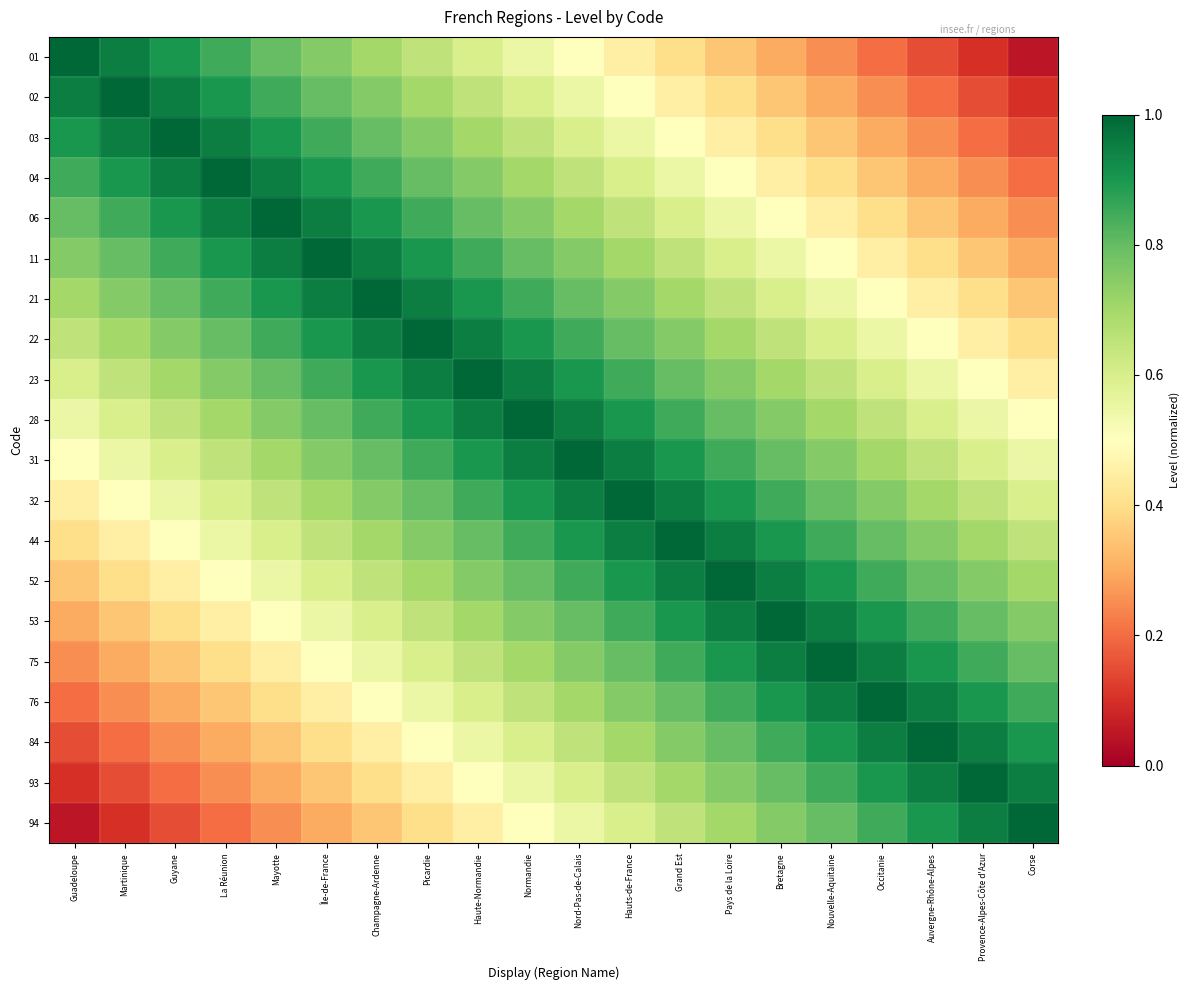

Which series has the largest range (max minus min)?

01